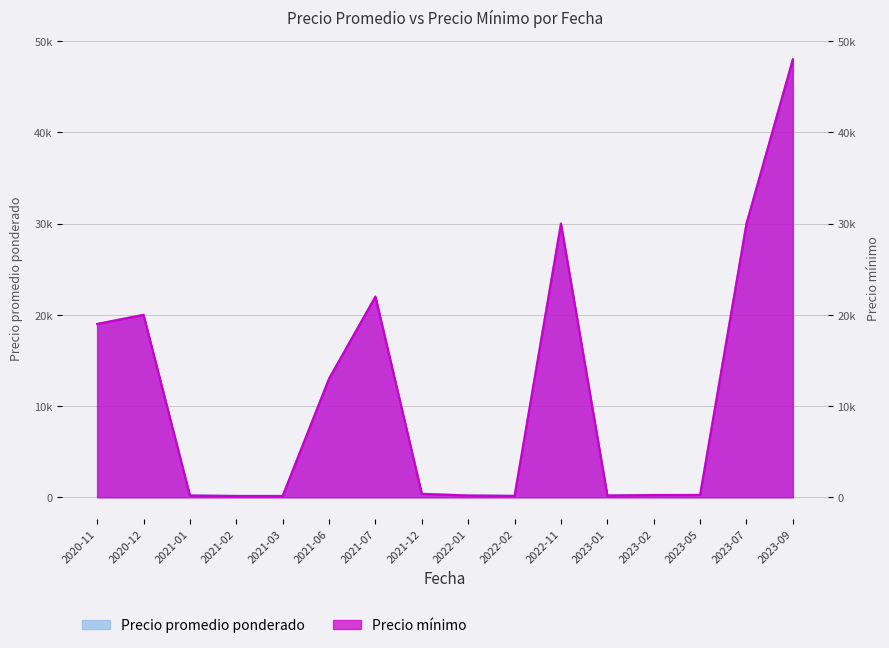

List the labels in order of Precio mínimo value, smallest first.

2021-02, 2021-03, 2022-02, 2021-01, 2022-01, 2023-01, 2023-02, 2023-05, 2021-12, 2021-06, 2020-11, 2020-12, 2021-07, 2022-11, 2023-07, 2023-09